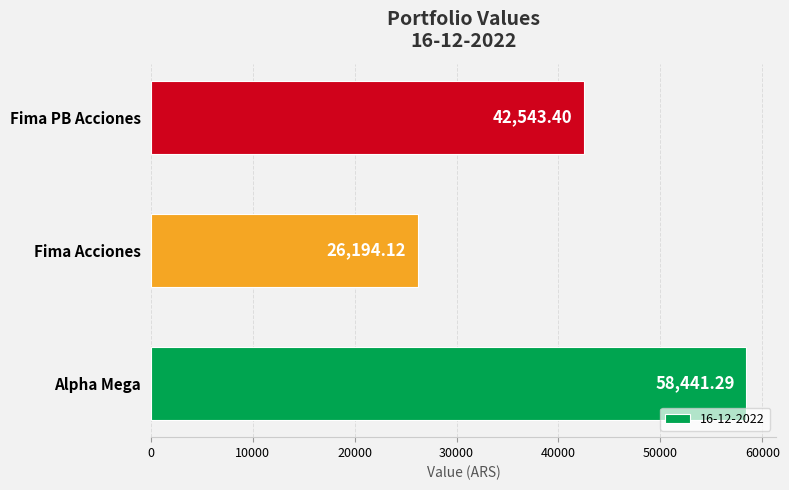

Where is the data nearest to the value 42317?

Fima PB Acciones